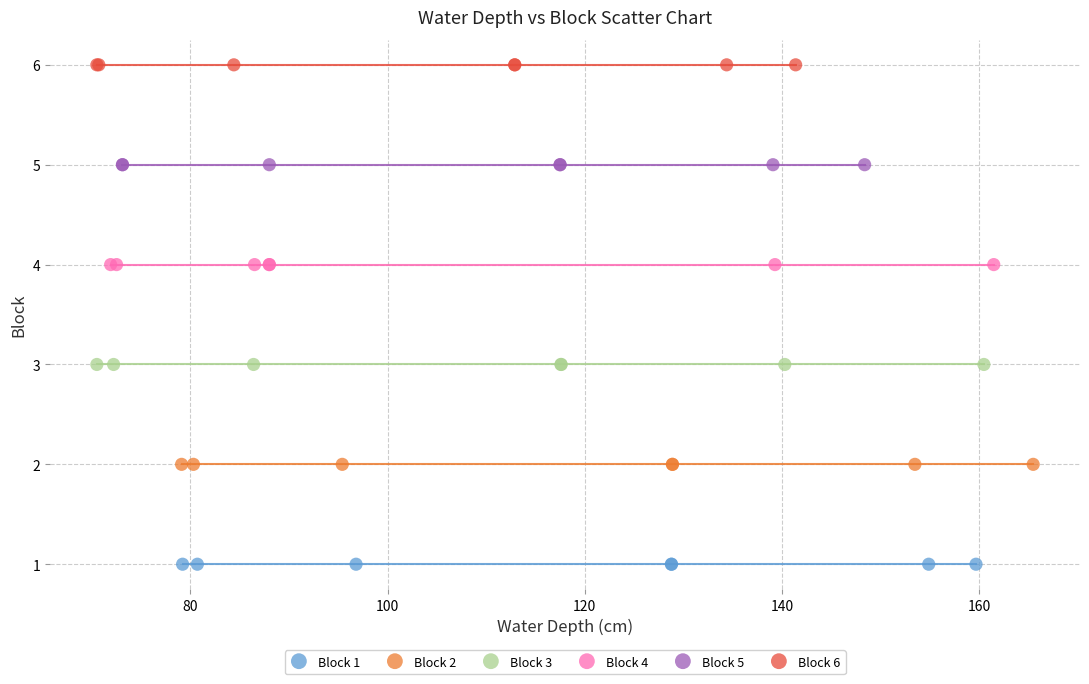

Which series reaches the minimum Y coordinate?

Block 1